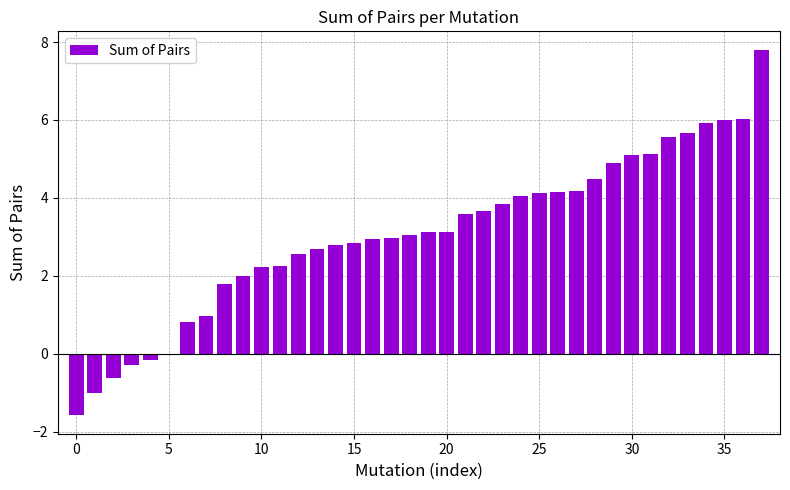

What is the maximum value shown in the chart?

7.8